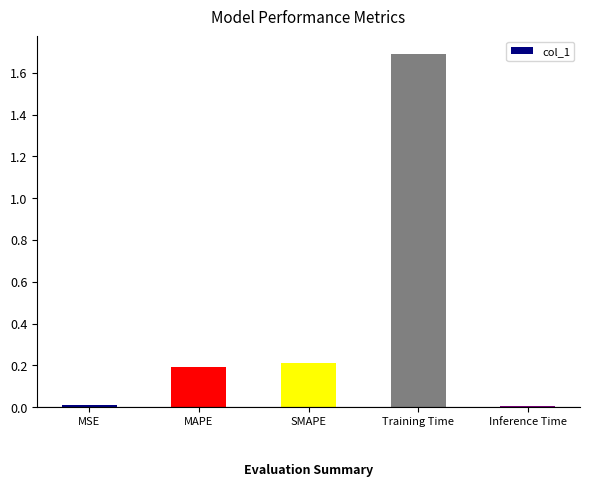

True or false: the data shows 0.2 at MAPE.

True